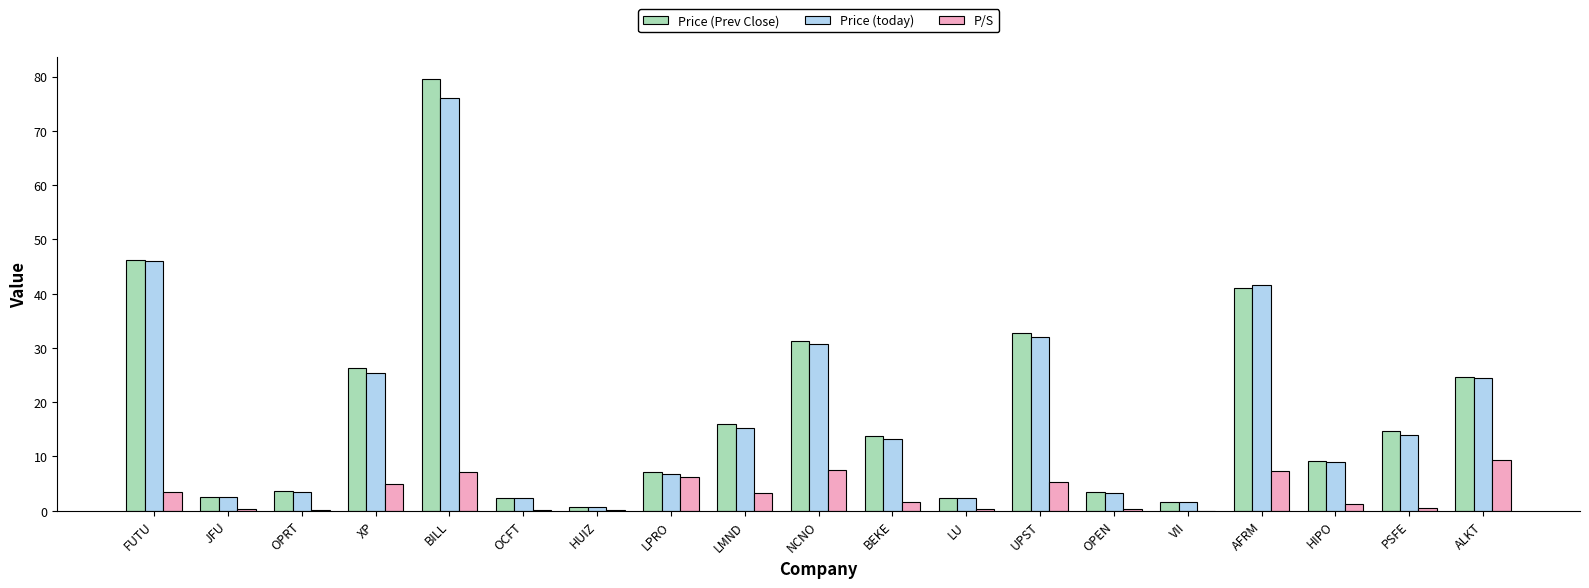

At which label does P/S reach its peak?

ALKT